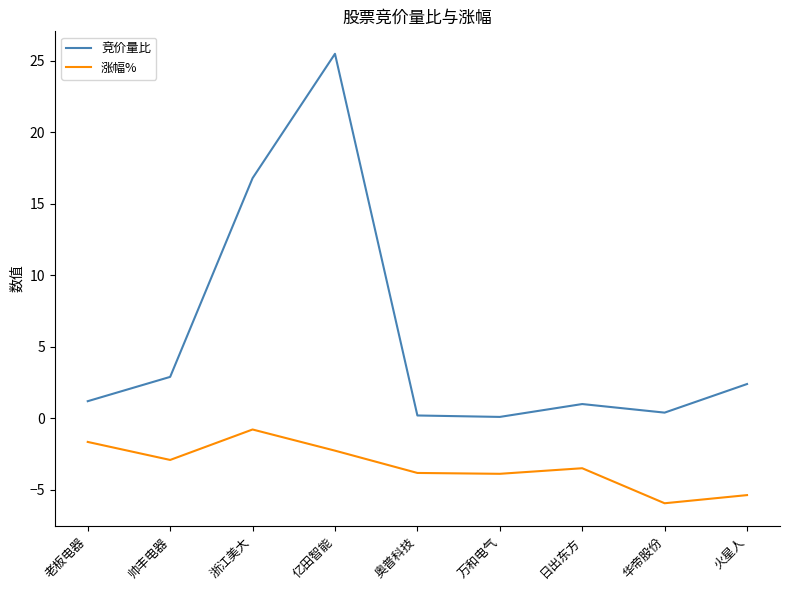

Rank the series at 帅丰电器 from lowest to highest value.

涨幅%, 竞价量比